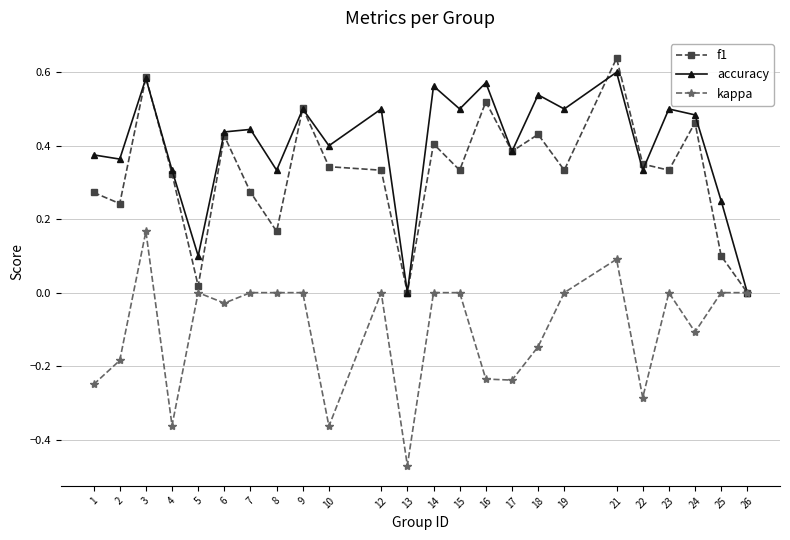

What are all the series names shown in the legend?

f1, accuracy, kappa